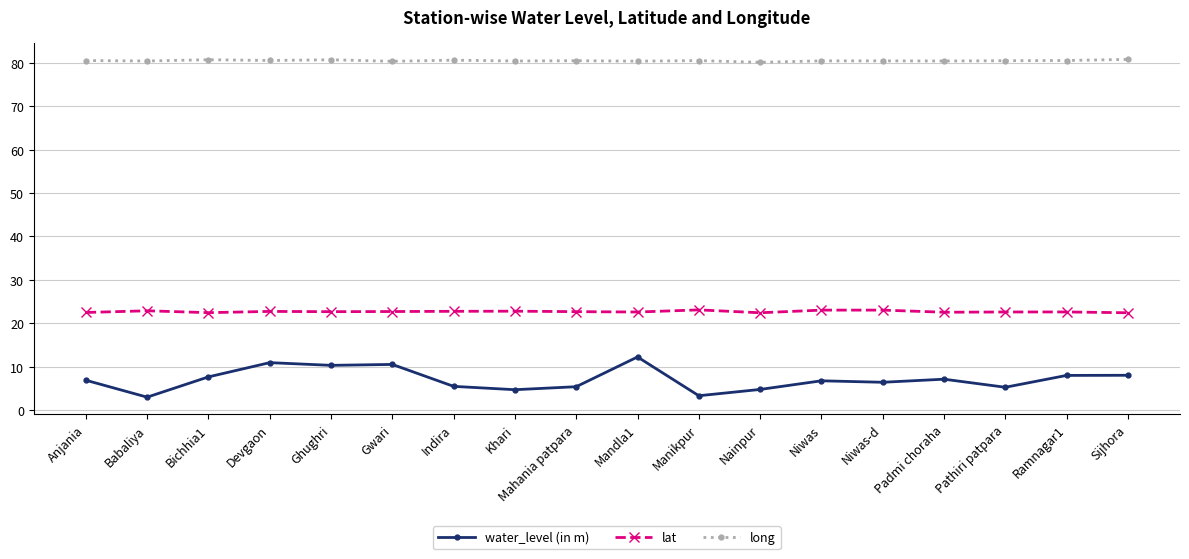

The value of long at Niwas is 80.4. True or false?

True